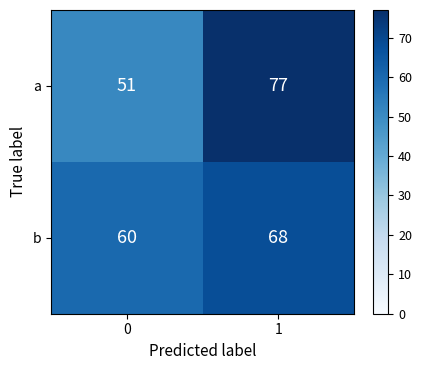

Reading left to right, extract all data points from this chart.

a: 51	77
b: 60	68